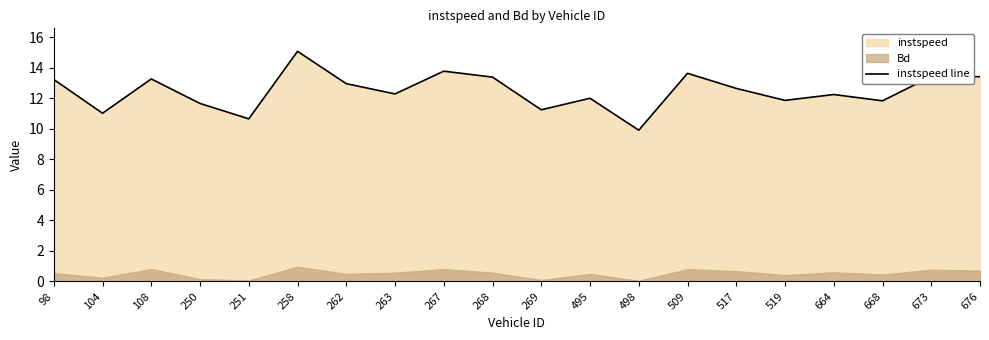

The value at 517 is 12.7. True or false?

True